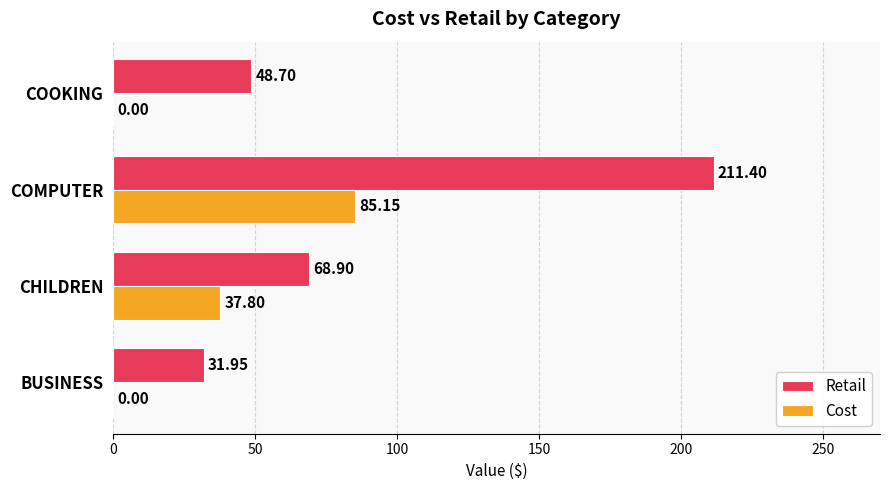

Between CHILDREN and COMPUTER, which series saw the biggest shift?

Retail